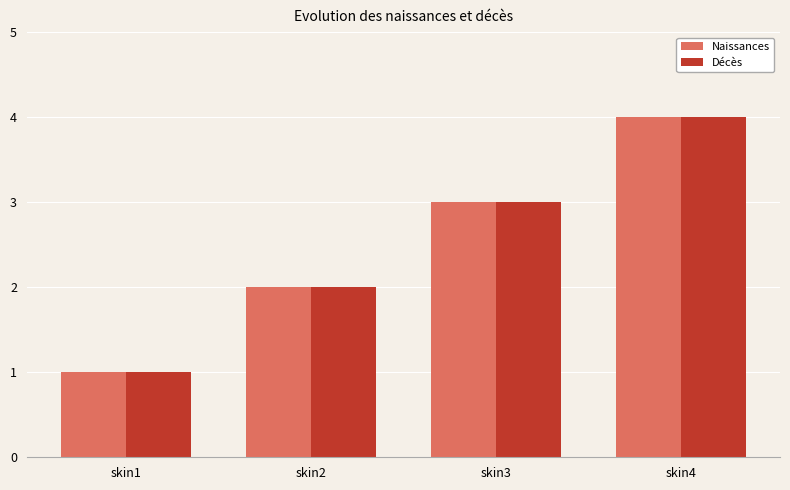

Reading right to left, transcribe all the data shown in this chart.

Naissances: 4	3	2	1
Décès: 4	3	2	1